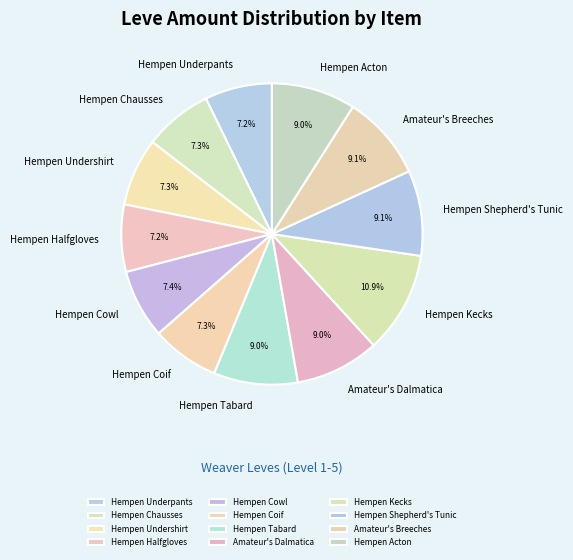

To the nearest percent, what portion does Hempen Acton represent?

9%